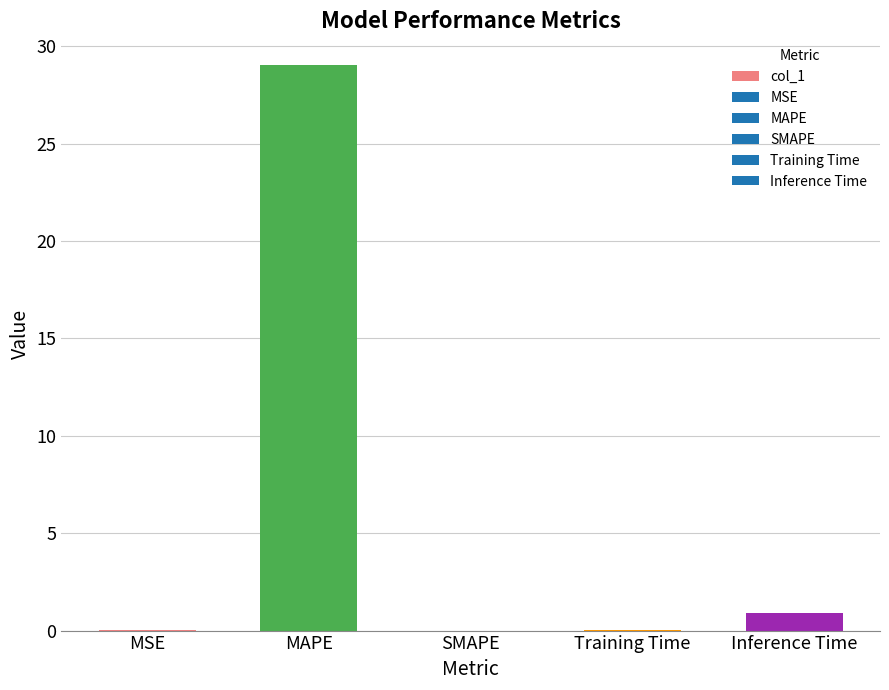

Which category has the highest value across all series?

MAPE